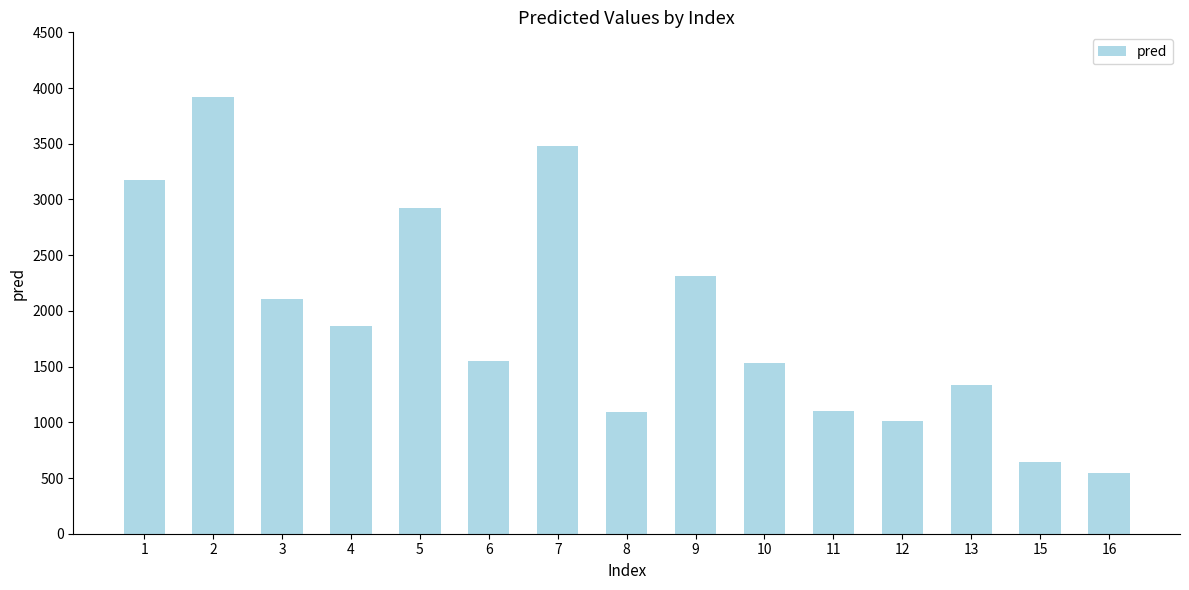

How many values are below 1550?

7